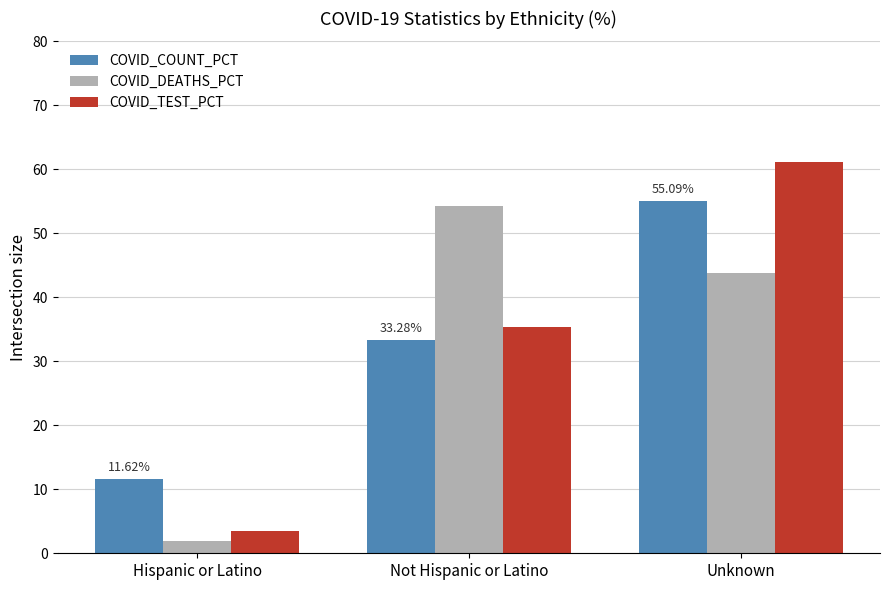

What is the maximum value shown in the chart?

61.2